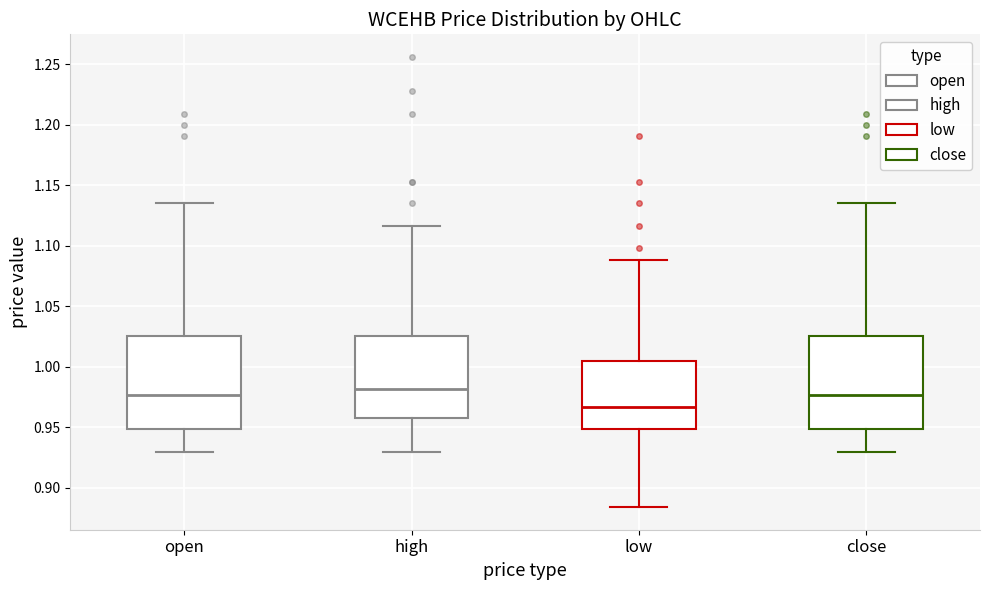

Where does the upper whisker of the box for high end on the y-axis? The values are not printed on the chart, so give them approximately, as read against the axis.

1.115